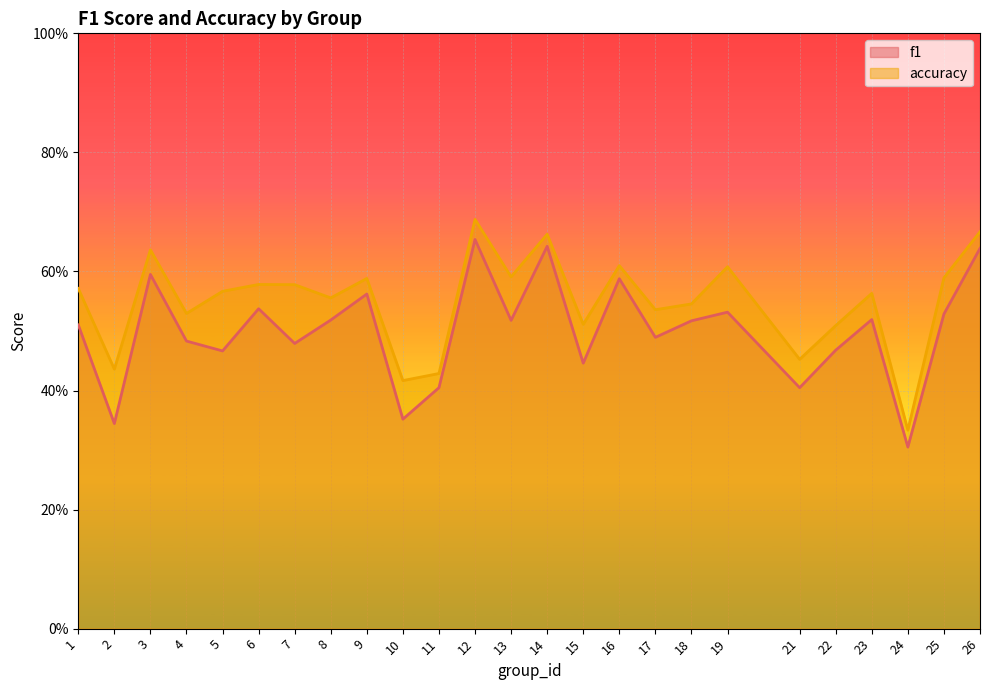

Reading left to right, list all the values displayed in this chart.

f1: 1=0.5	2=0.3	3=0.6	4=0.5	5=0.5	6=0.5	7=0.5	8=0.5	9=0.6	10=0.4	11=0.4	12=0.7	13=0.5	14=0.6	15=0.4	16=0.6	17=0.5	18=0.5	19=0.5	21=0.4	22=0.5	23=0.5	24=0.3	25=0.5	26=0.6
accuracy: 1=0.6	2=0.4	3=0.6	4=0.5	5=0.6	6=0.6	7=0.6	8=0.6	9=0.6	10=0.4	11=0.4	12=0.7	13=0.6	14=0.7	15=0.5	16=0.6	17=0.5	18=0.5	19=0.6	21=0.5	22=0.5	23=0.6	24=0.3	25=0.6	26=0.7